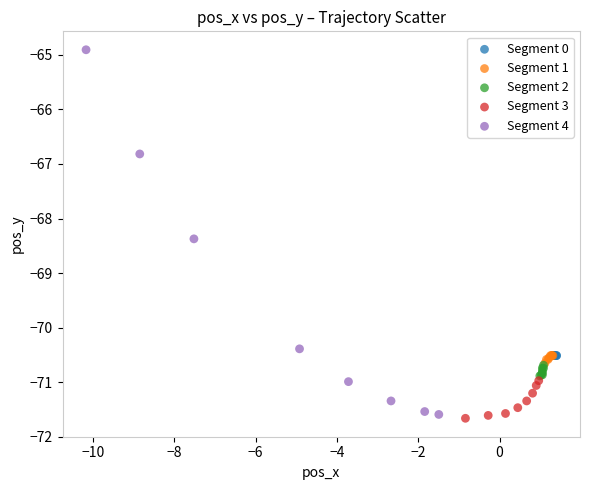

Which series contains the highest Y value?

Segment 4